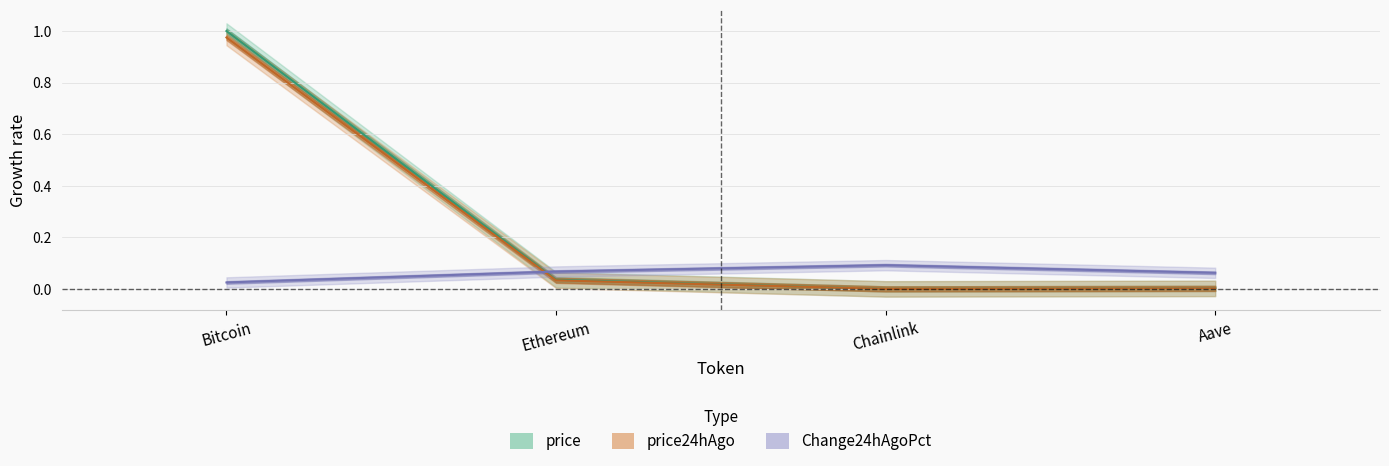

What is the average value of the price series?

0.3